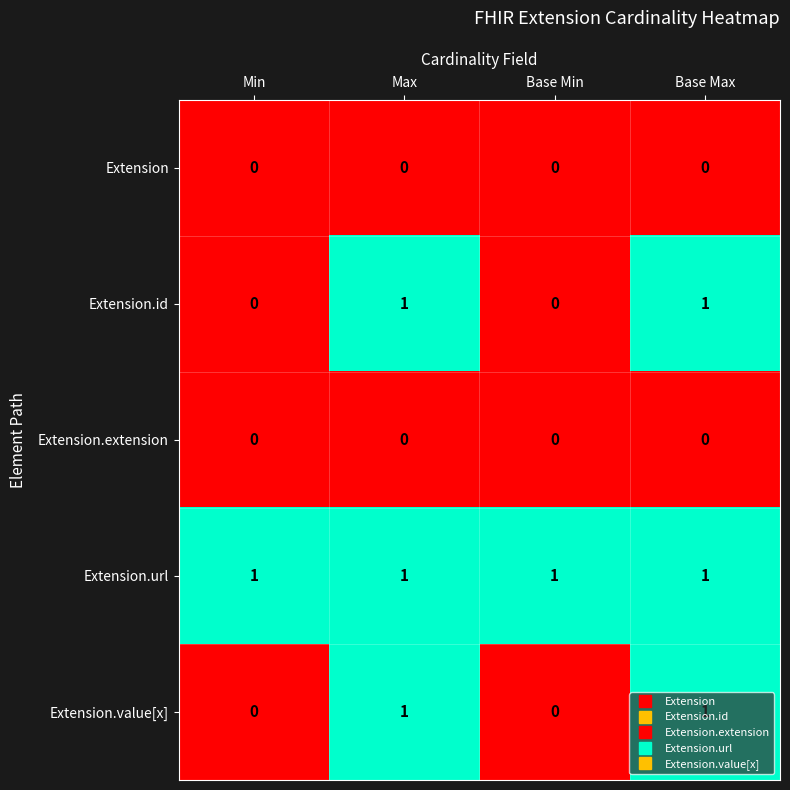

How many Extension.value[x] values are between 0 and 1?

4